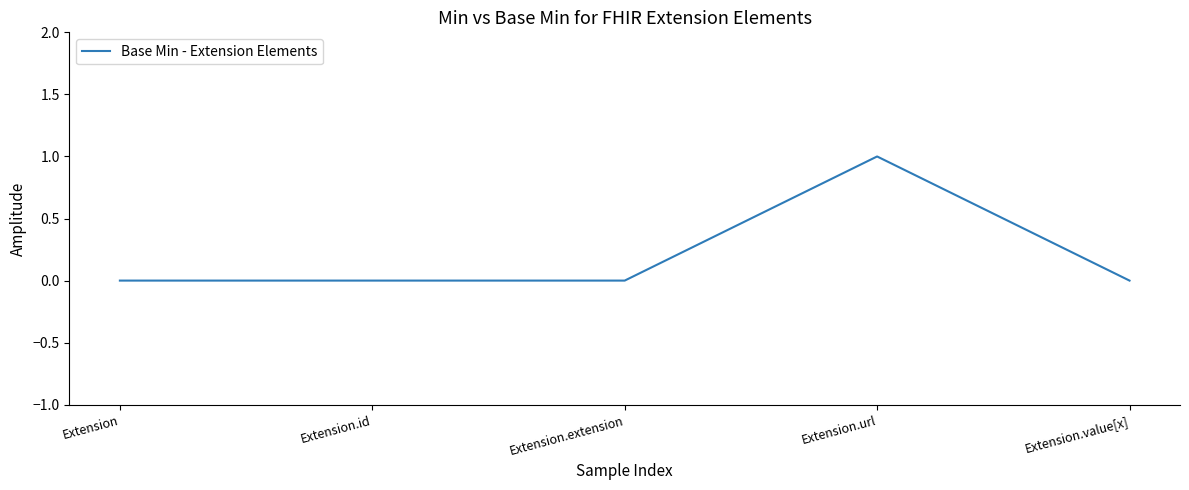

What is the sum of all values?

1